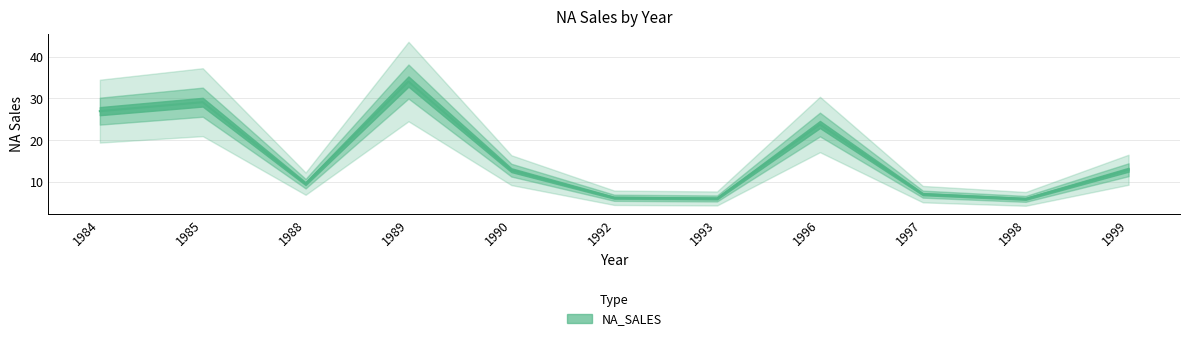

What is the sum of the values at 1988 and 1990?

22.3